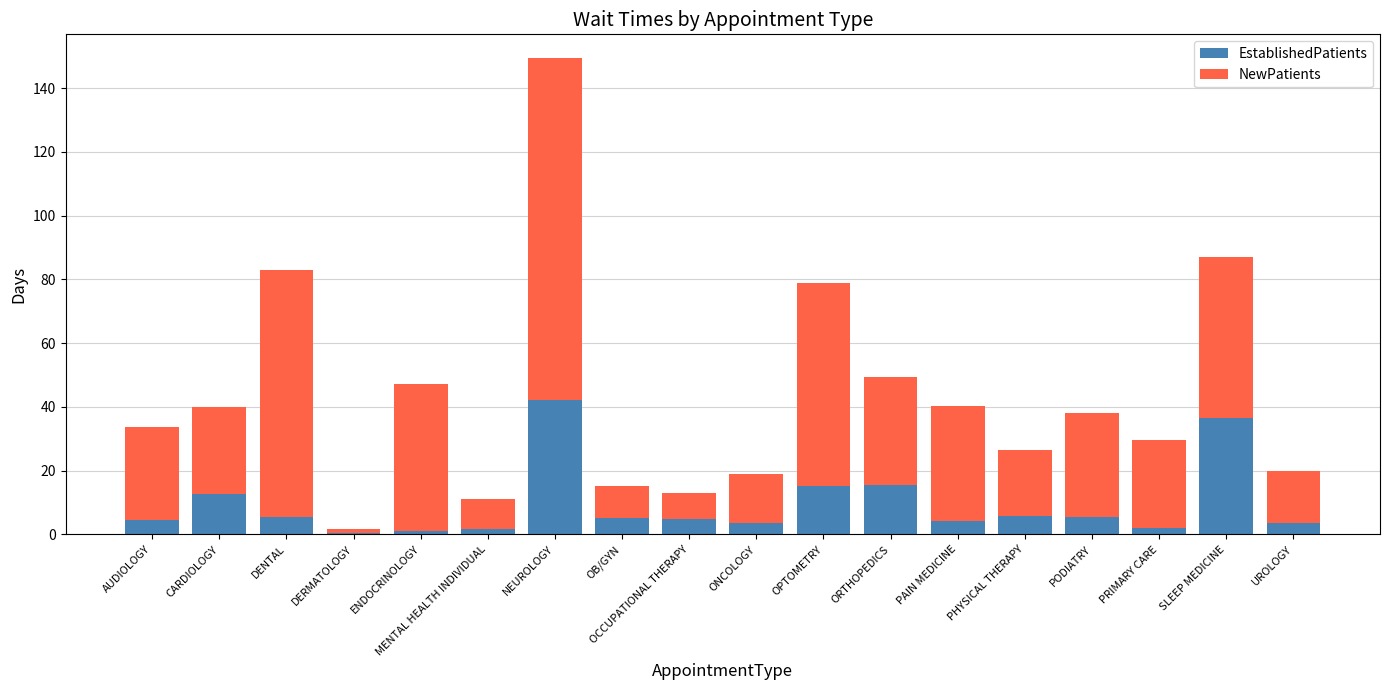

What is the total value across all series at SLEEP MEDICINE?

87.1